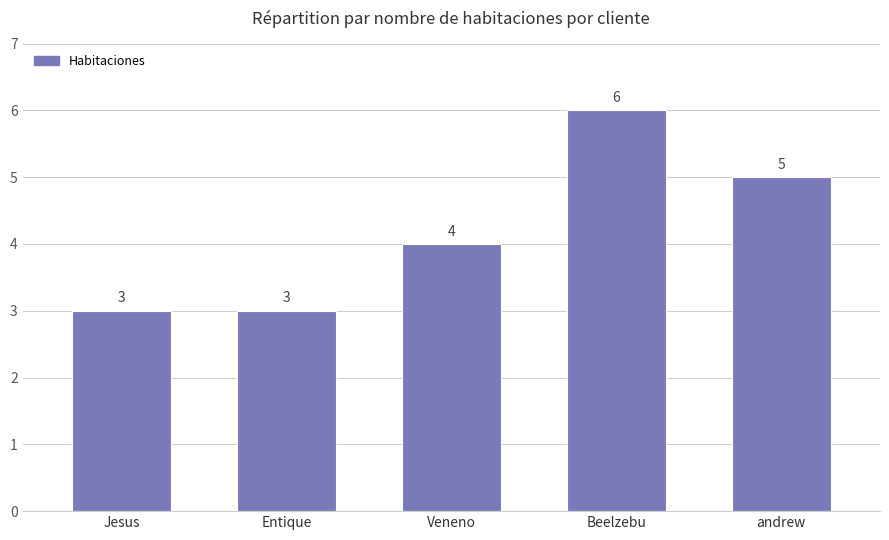

The value at Veneno is 4. True or false?

True